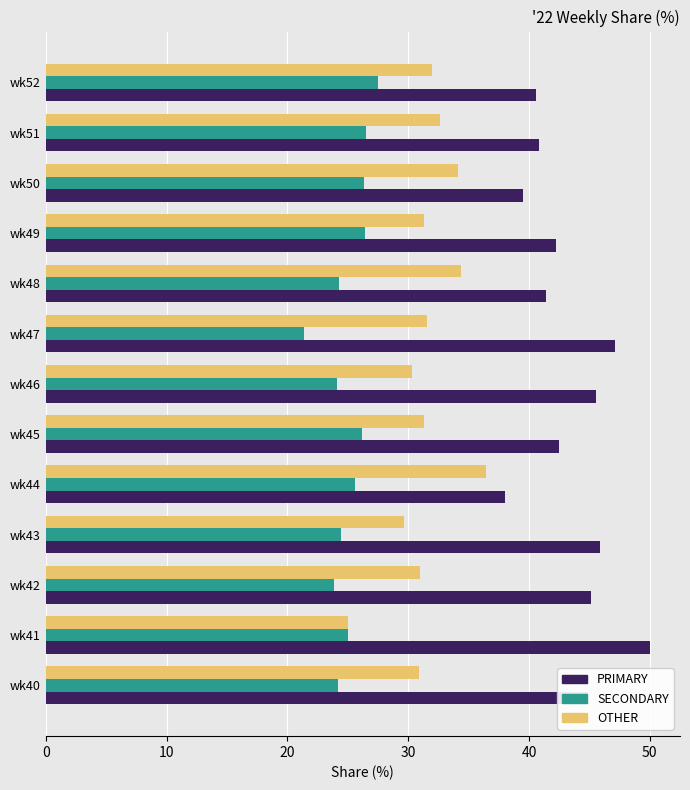

What is the total value across all series at wk40?

100.0